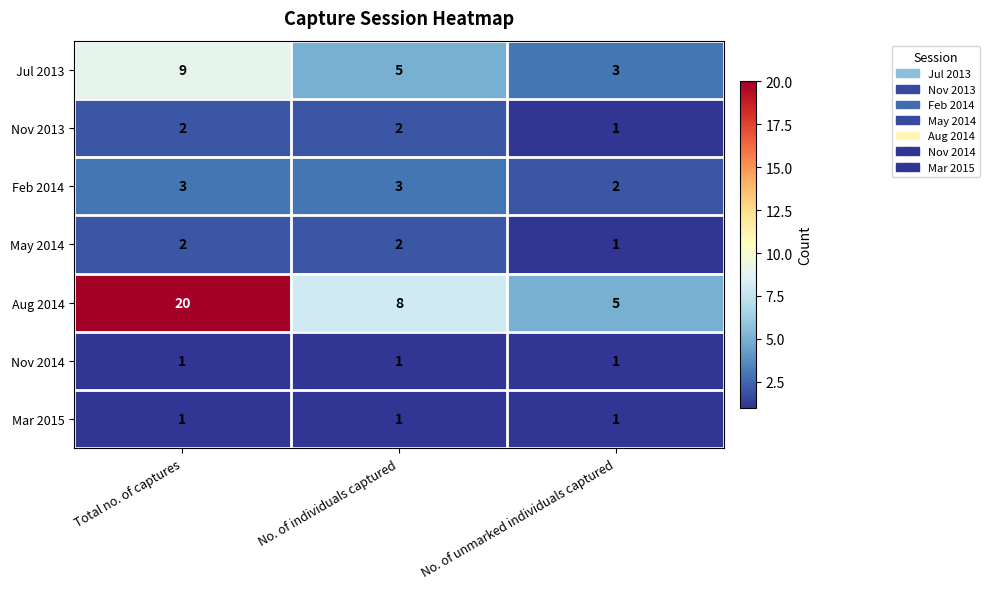

How many categories are shown in the chart?

3